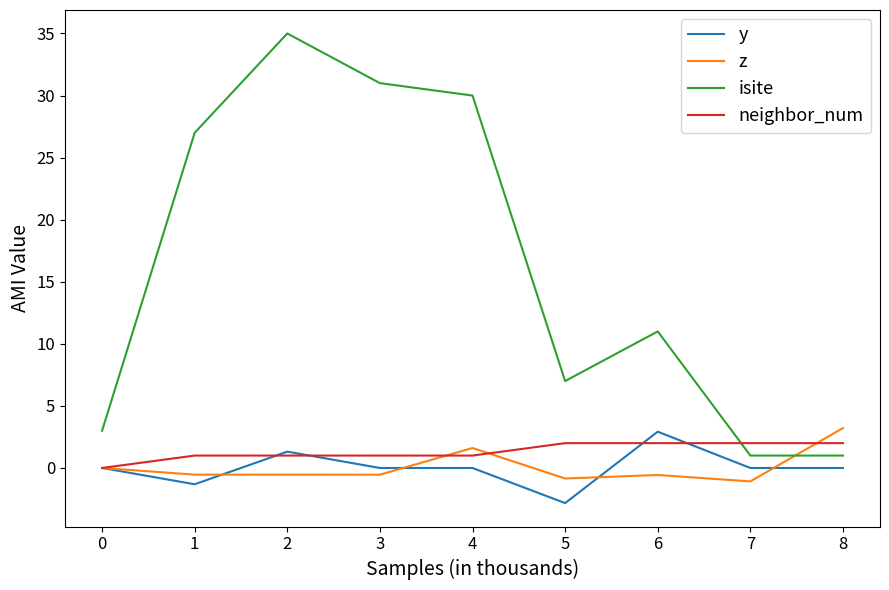

True or false: y and isite intersect in this chart.

False